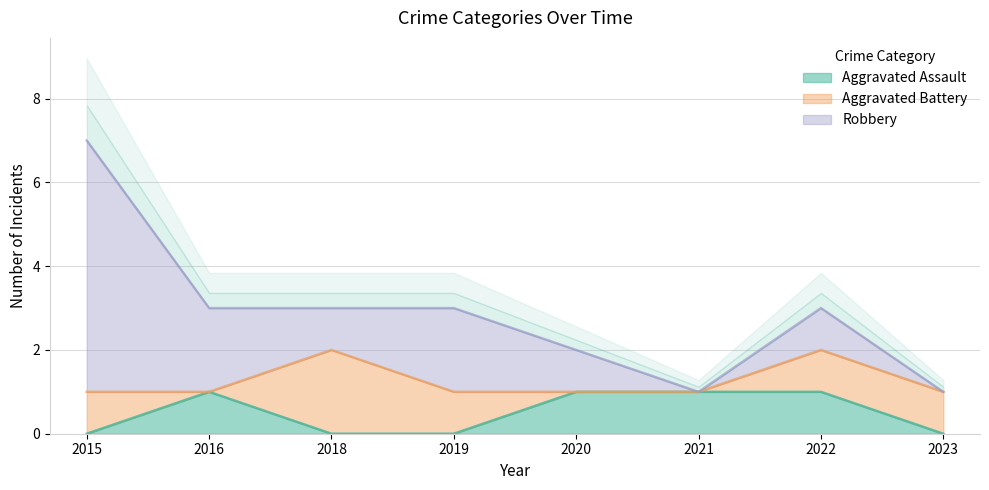

True or false: Aggravated Assault and Robbery intersect in this chart.

False